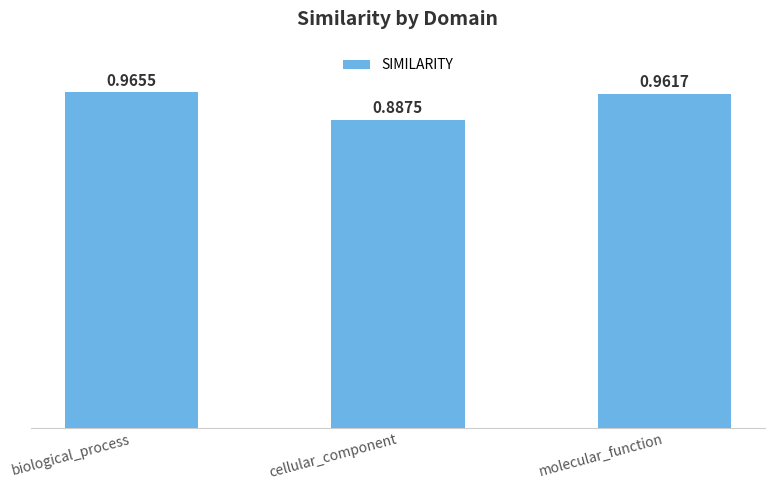

What is the label of the 3rd bar from the right?

biological_process